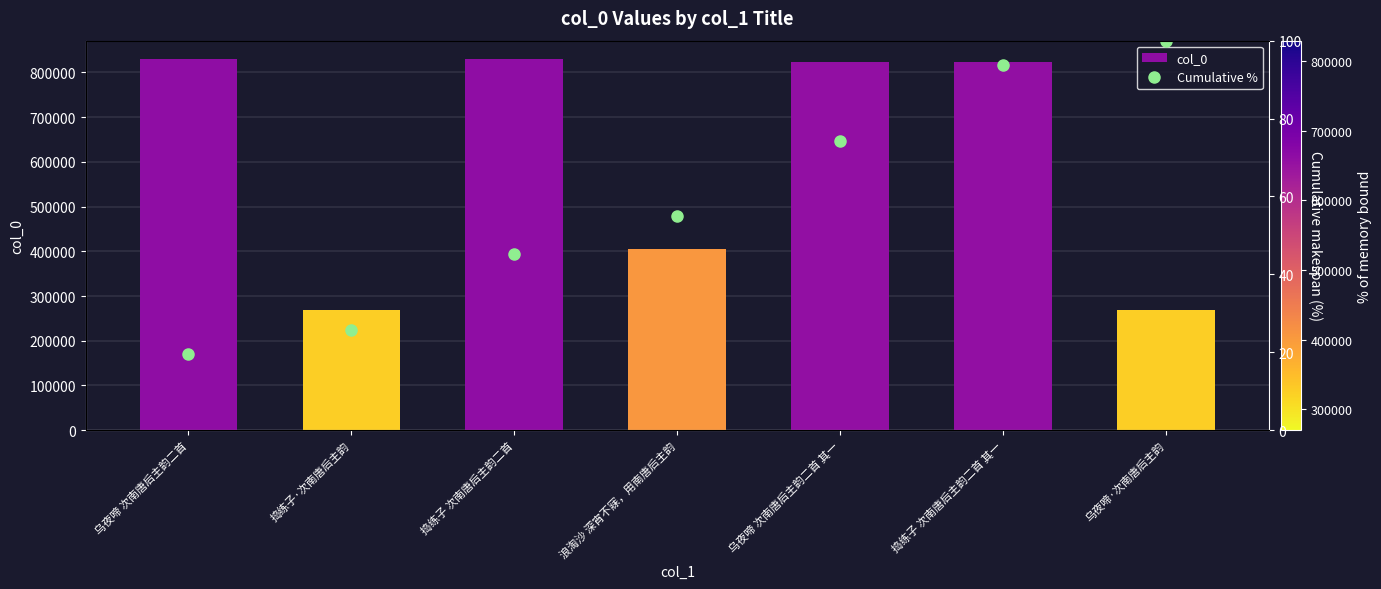

Is it true that col_0 equals 374708 at 捣练子·次南唐后主韵?

False